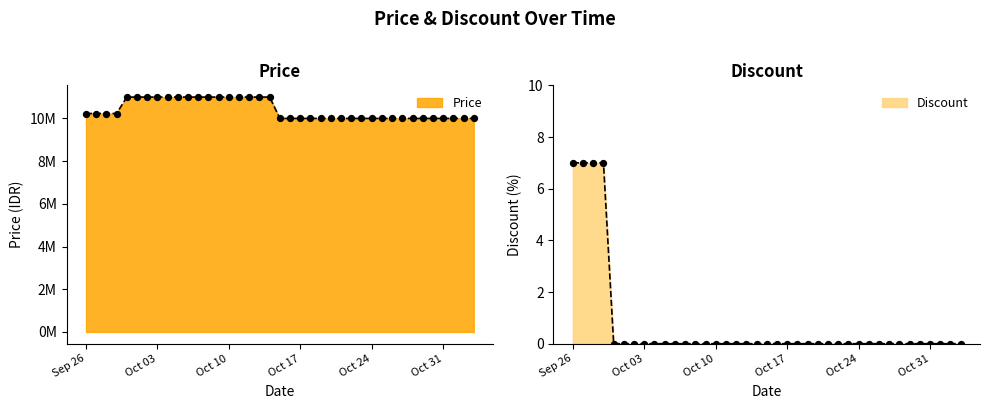

Which series reaches the maximum Y coordinate?

Price